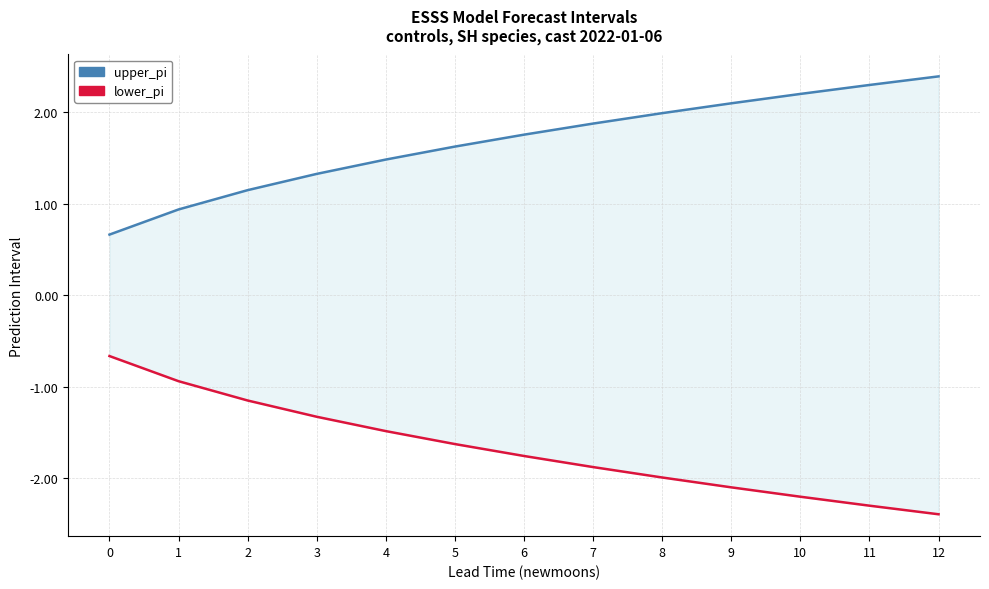

Rank the series at 11 from lowest to highest value.

lower_pi, upper_pi